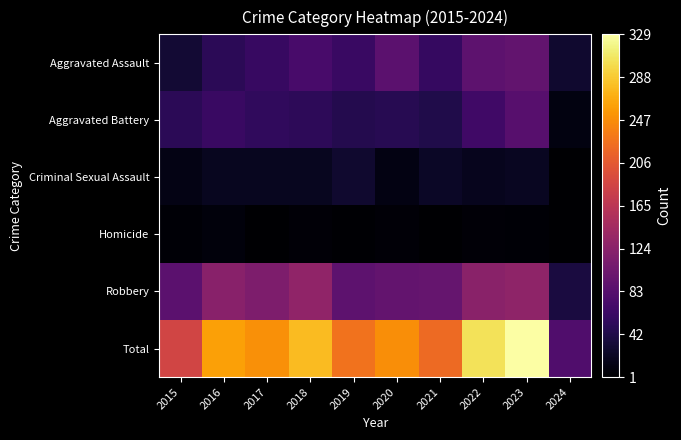

What is the minimum value shown in the chart?

1